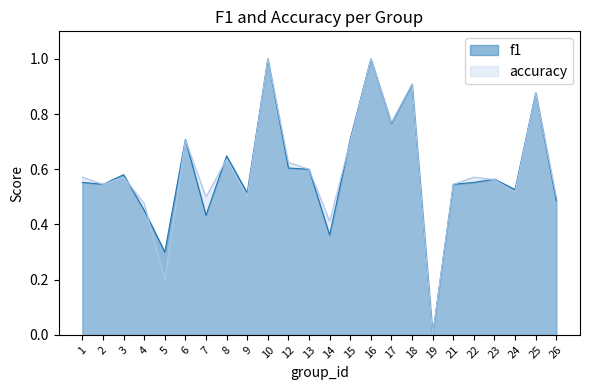

How many lines are shown in the chart?

2